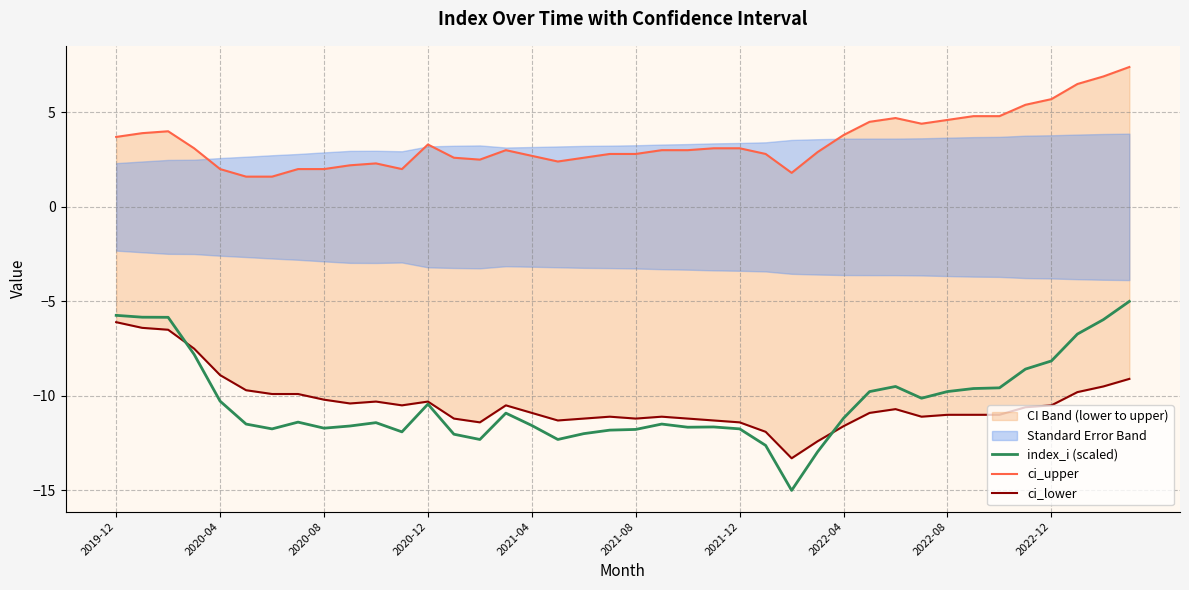

The index_i (scaled) series shows -2.9 at 2020-12. True or false?

False